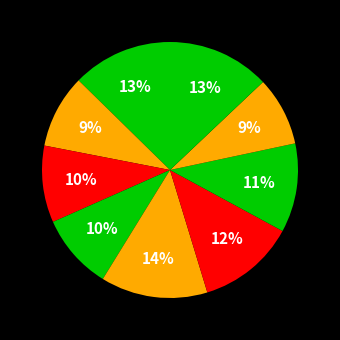

How many slices are in this pie chart?

9